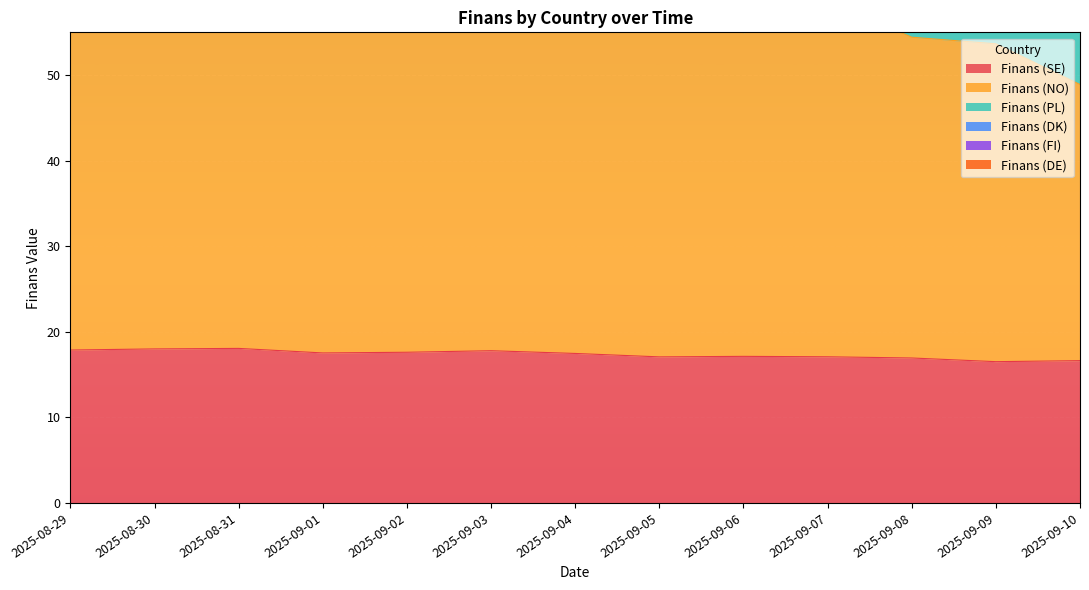

Which has a higher value, 2025-09-09 or 2025-09-07?

2025-09-07